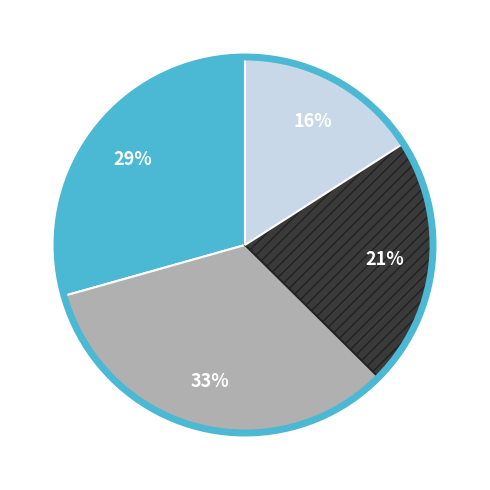

To the nearest percent, what is the difference between the largest and smallest slice percentages?

17%